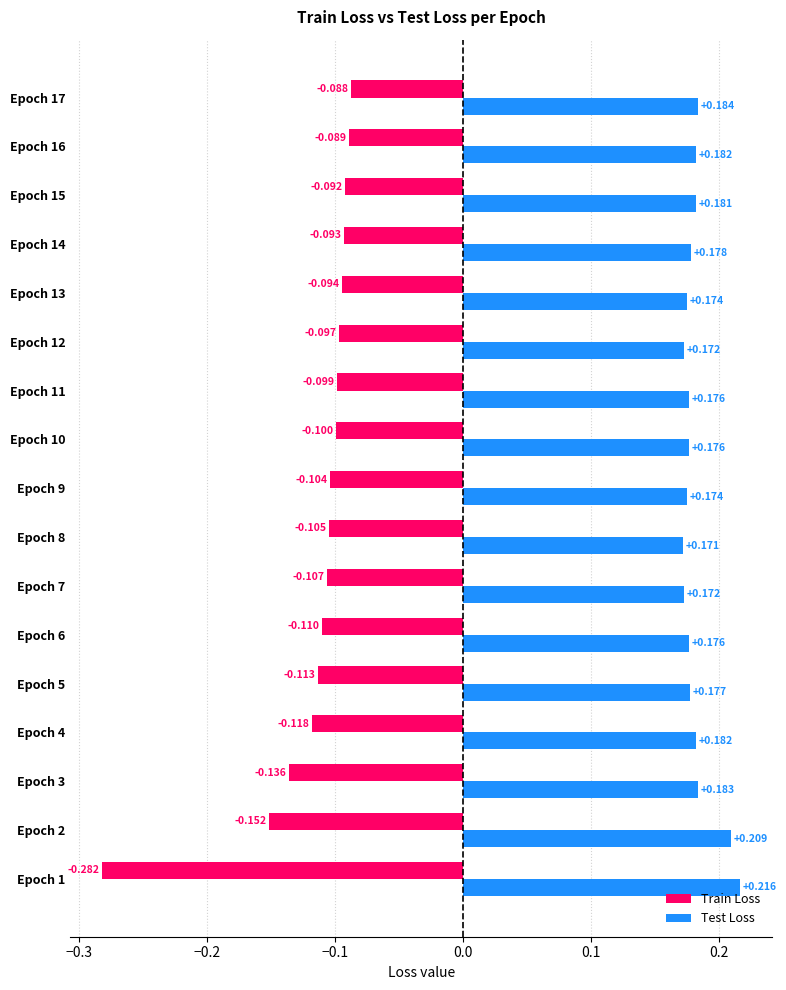

At how many categories does at least one series exceed 0?

17